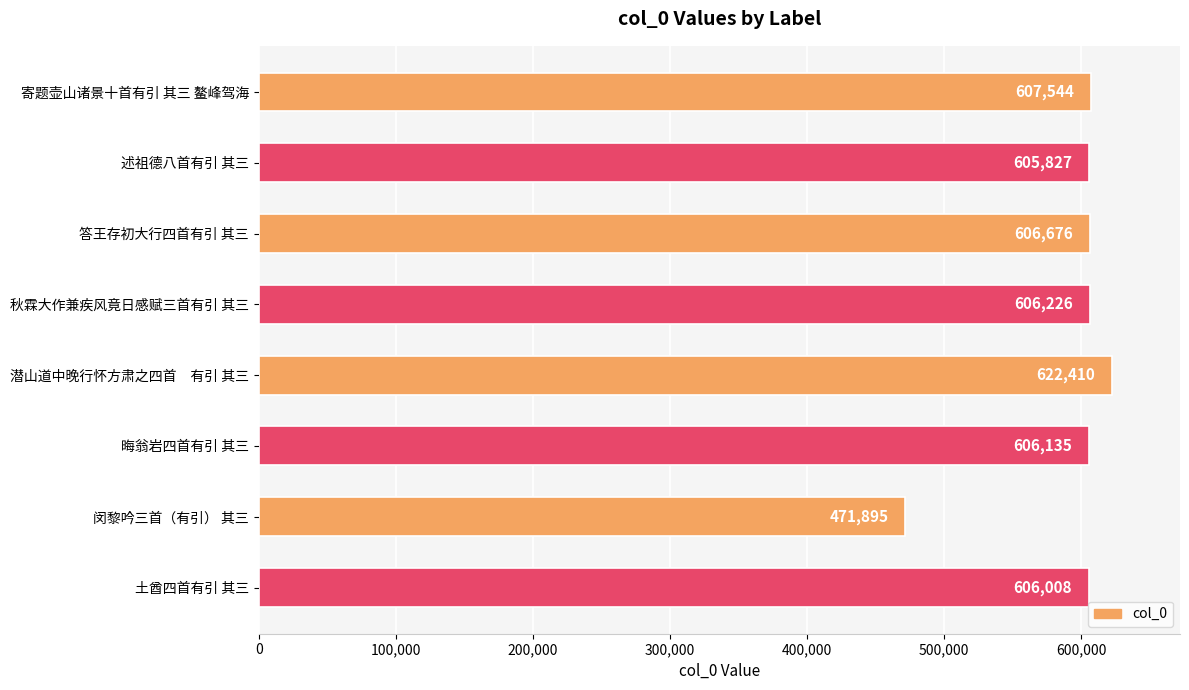

What is the smallest value displayed?

471895